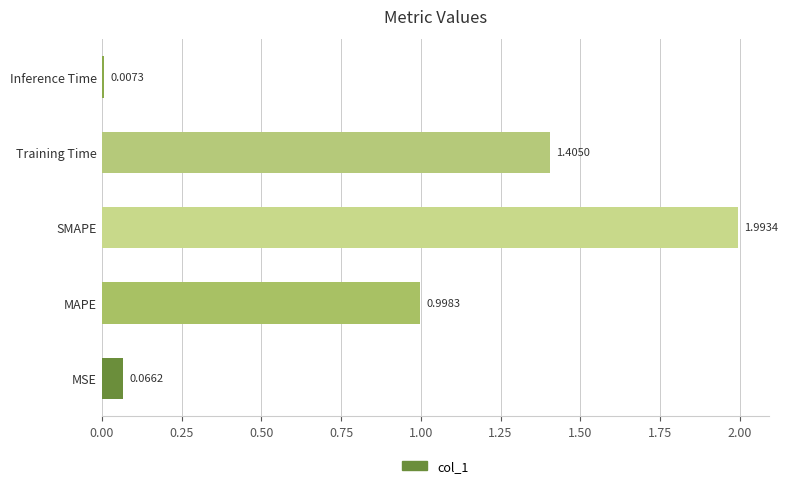

How many series are shown in this chart?

1